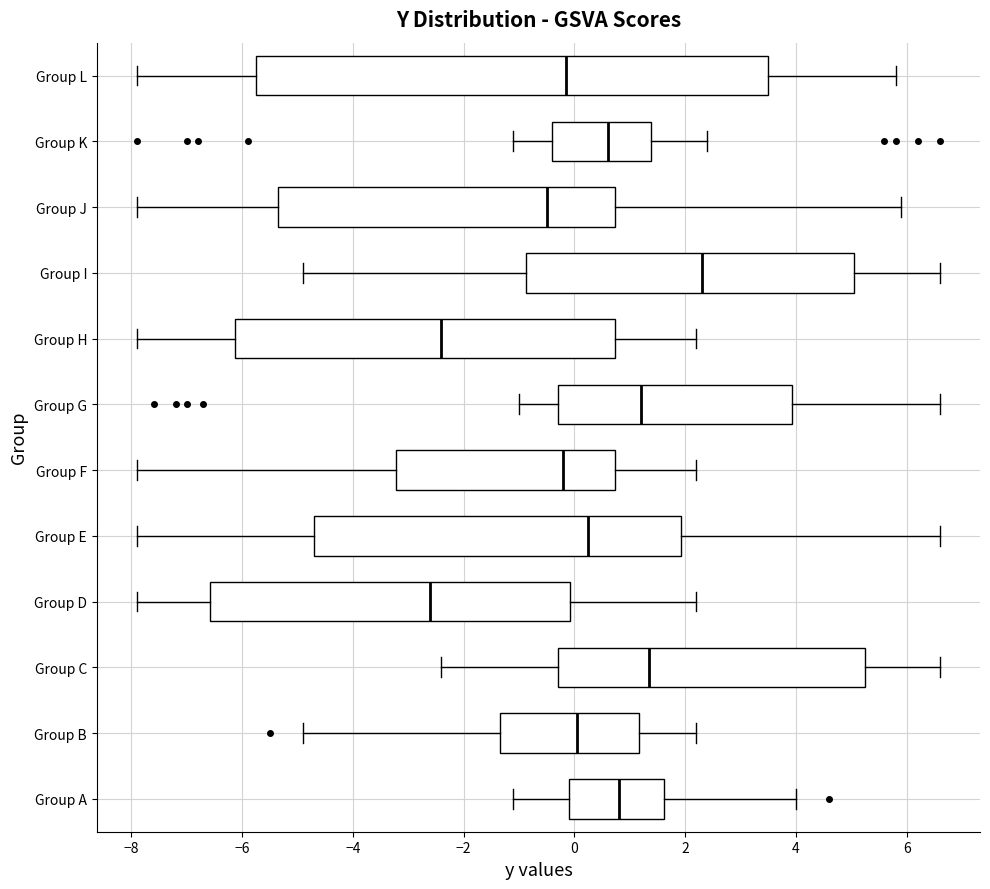

Where does the right whisker of the box for Group L end on the x-axis? The values are not printed on the chart, so give them approximately, as read against the axis.

5.8